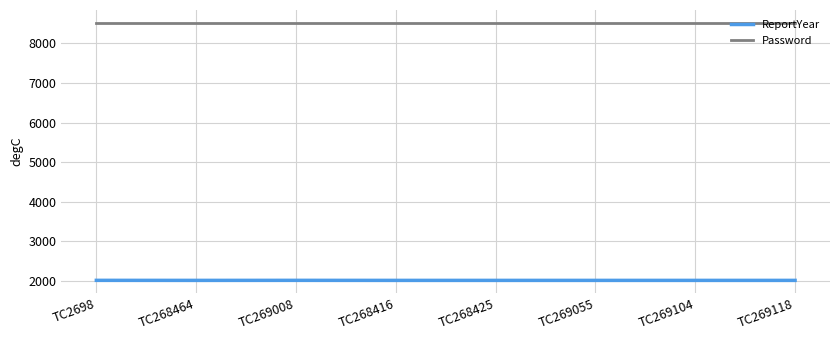

Is the value of Password at TC268464 greater than the value of ReportYear at TC269104?

Yes